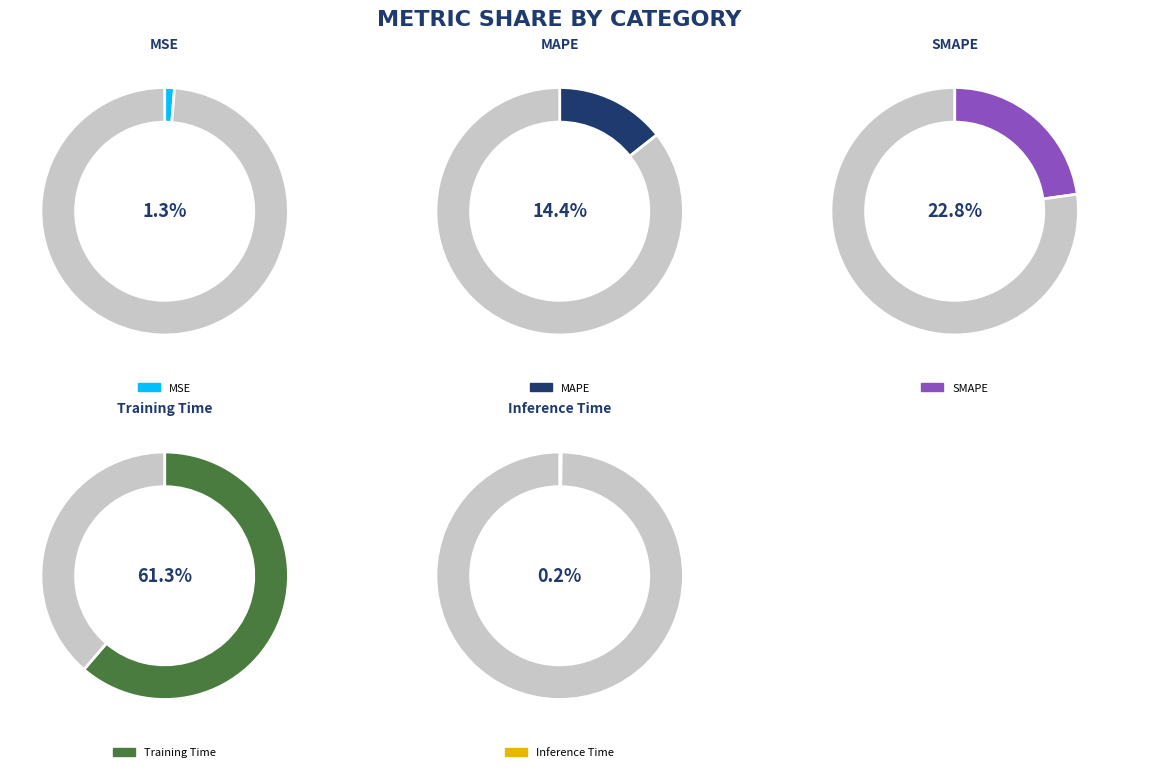

Does Training Time account for over 50% of the chart?

Yes